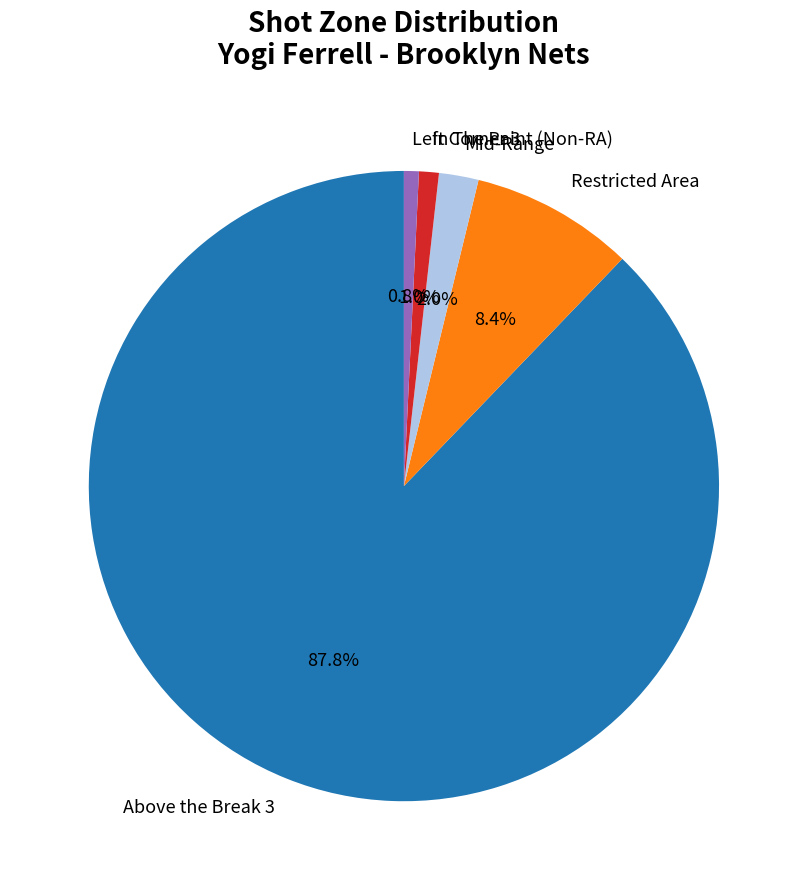

Count the number of slices in the pie.

5